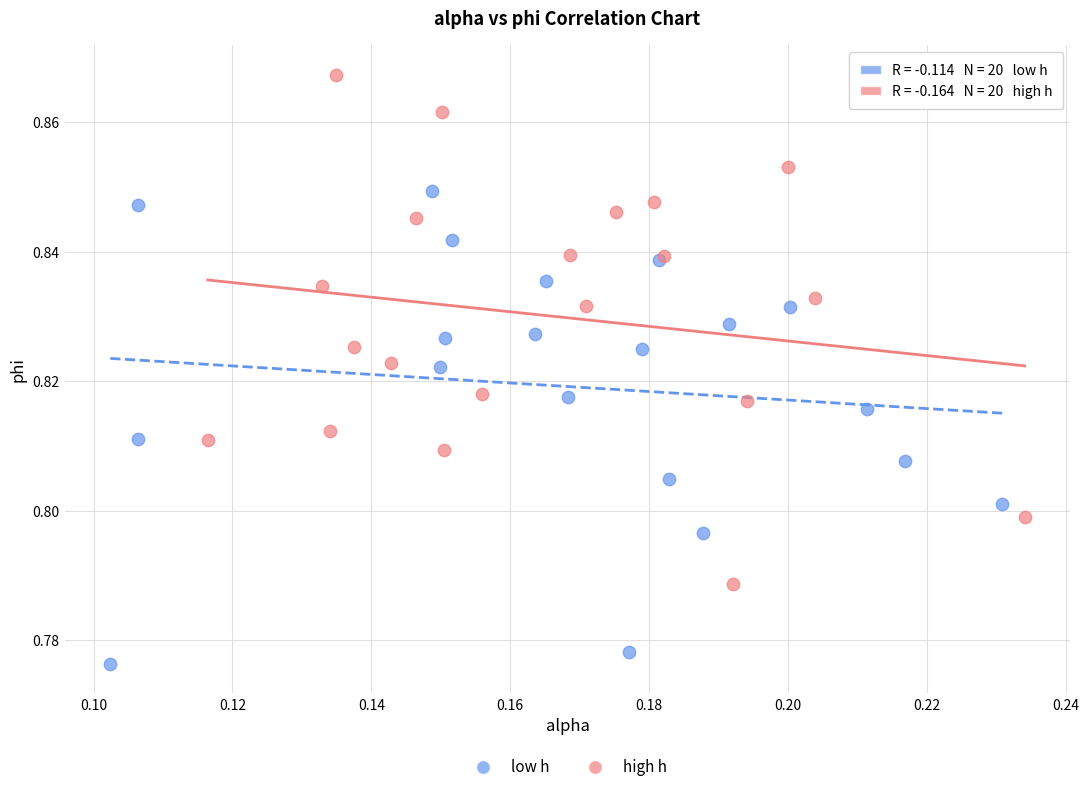

Which series reaches the maximum Y coordinate?

high h